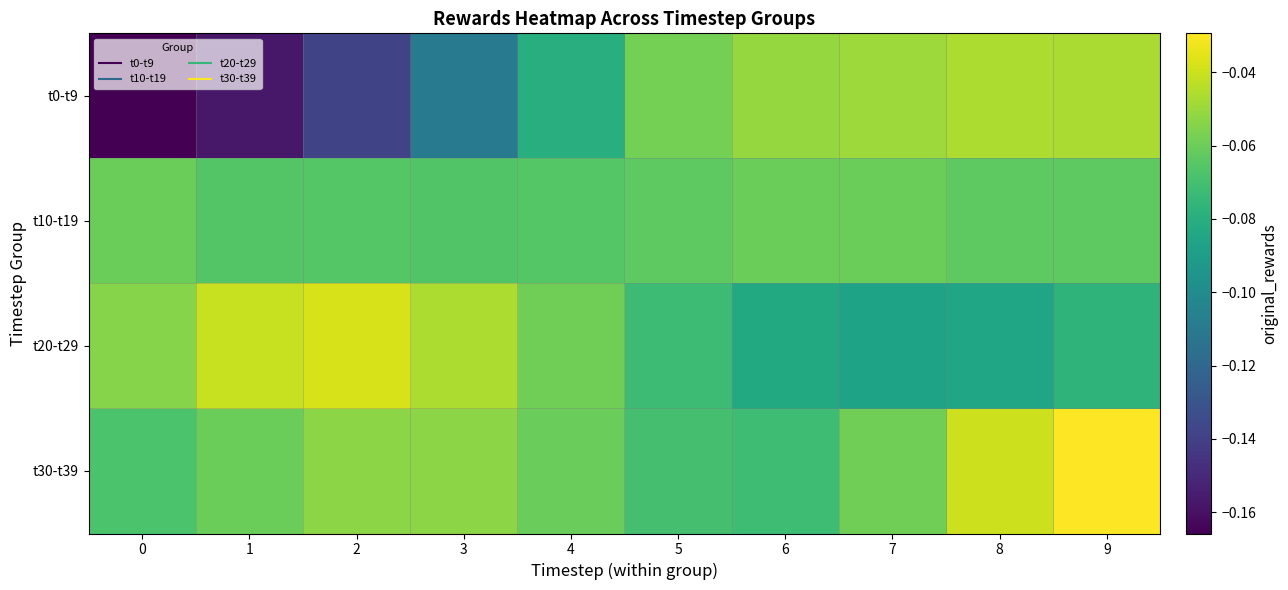

What is the total value across all series at 7?

-0.3